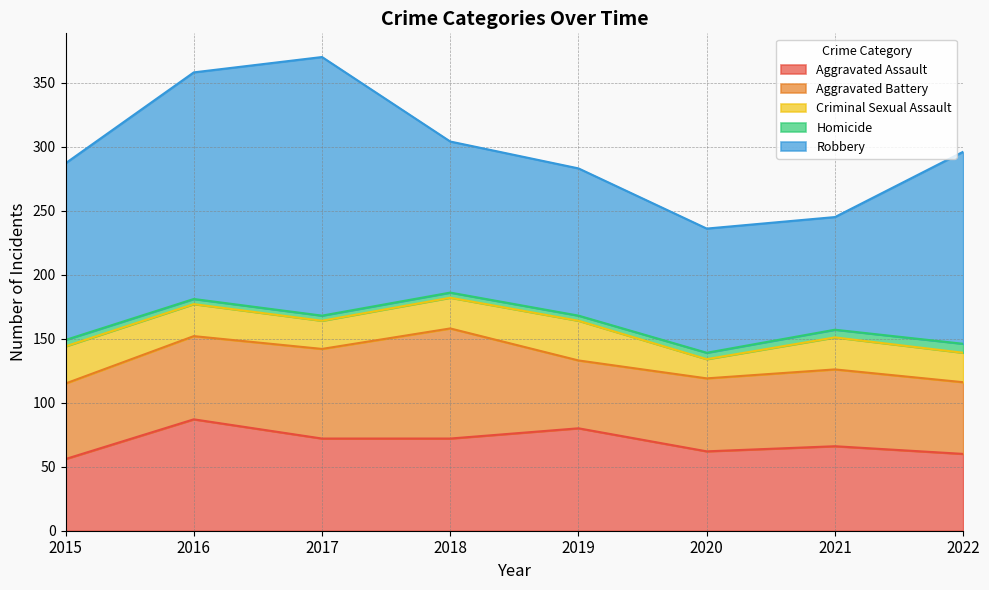

Where is Aggravated Battery nearest to the value 69?

2017